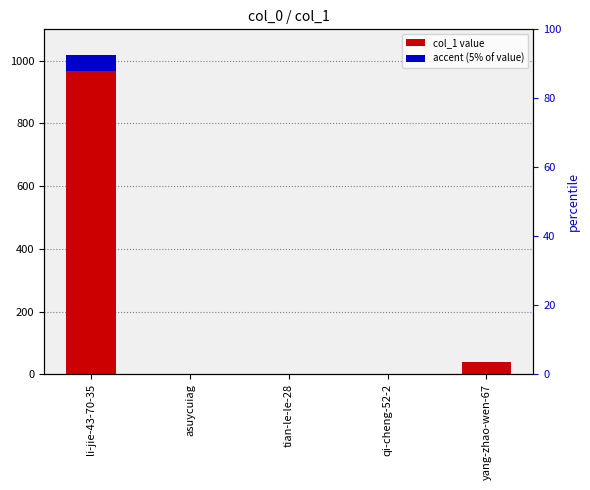

What is the maximum value for col_1?

1017.0